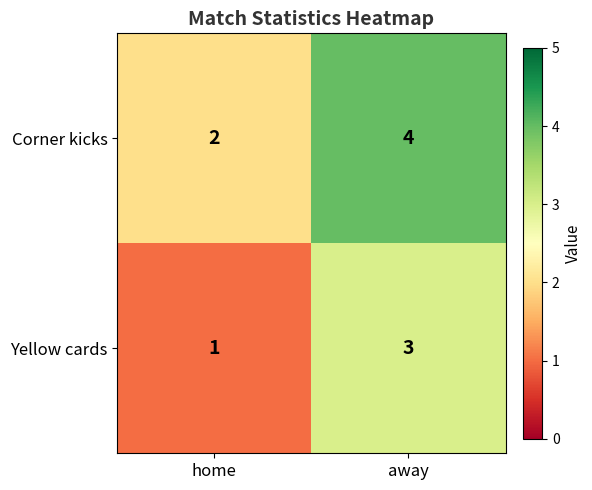

Reading left to right, list all the values displayed in this chart.

Corner kicks: home=2	away=4
Yellow cards: home=1	away=3